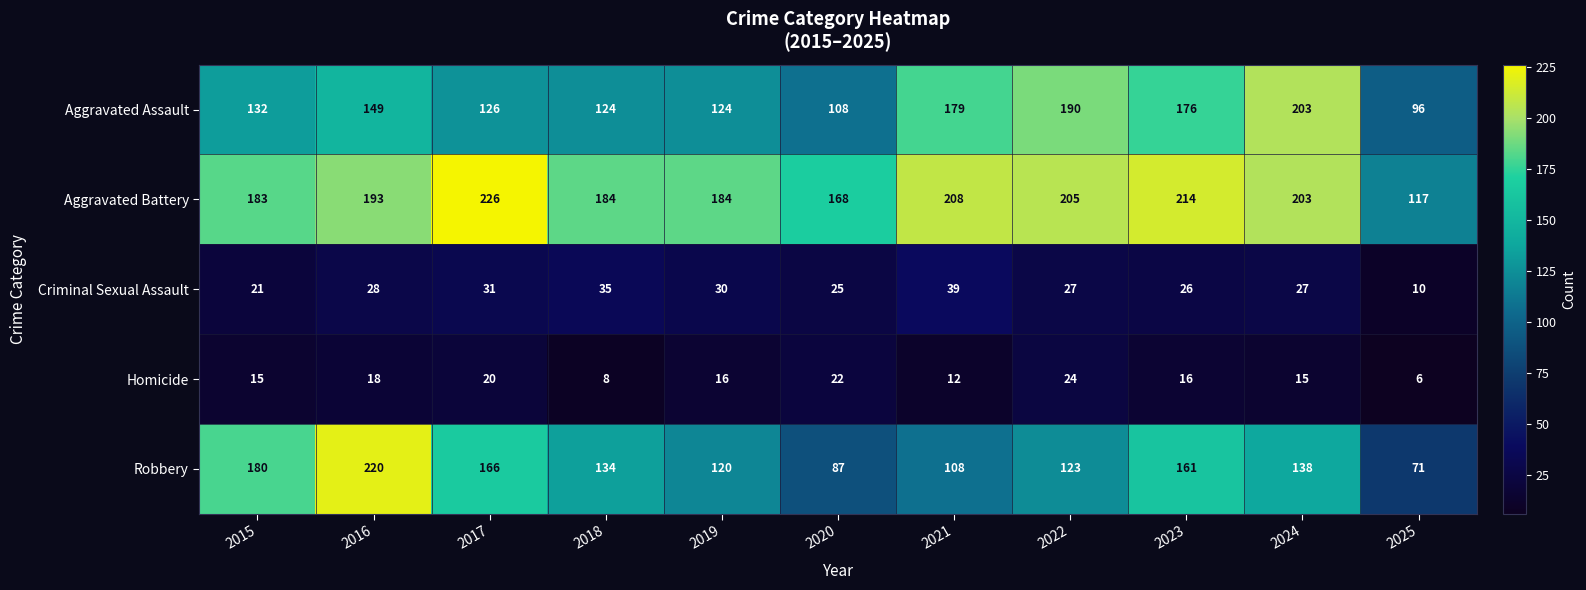

At how many categories does at least one series exceed 200?

6